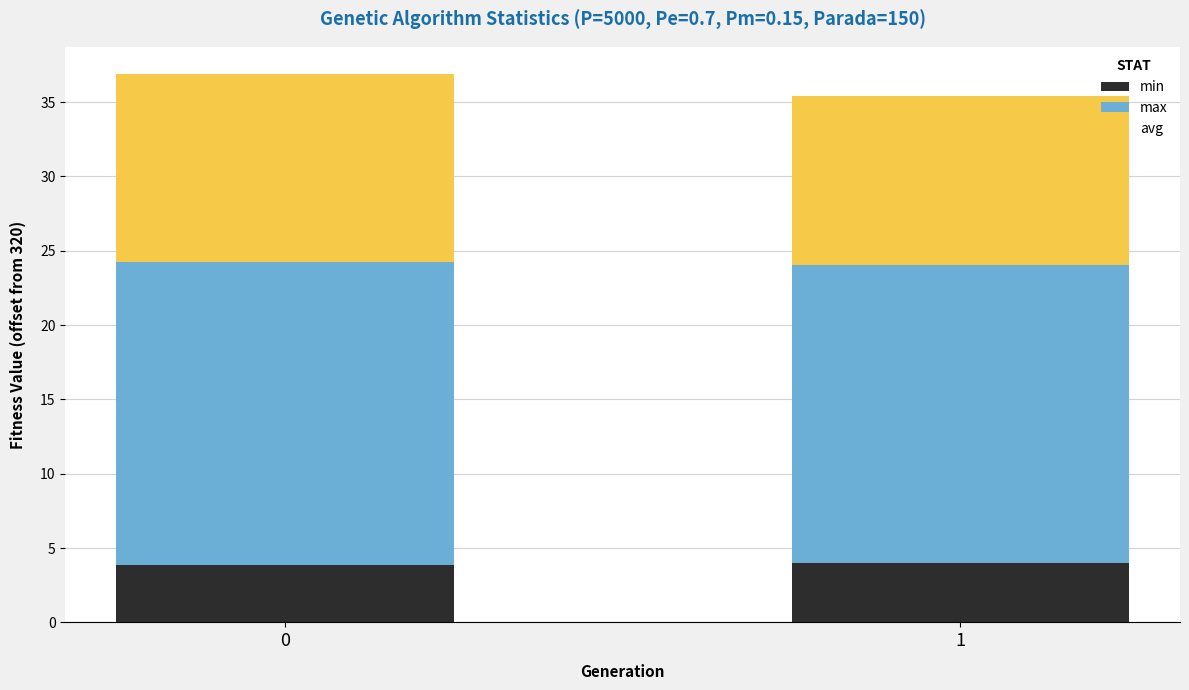

What is the average value of the min series?

3.9